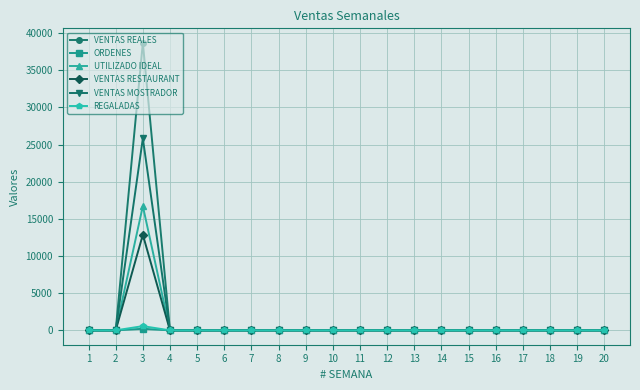

What is the difference between the maximum and minimum values in the UTILIZADO IDEAL series?

16730.0